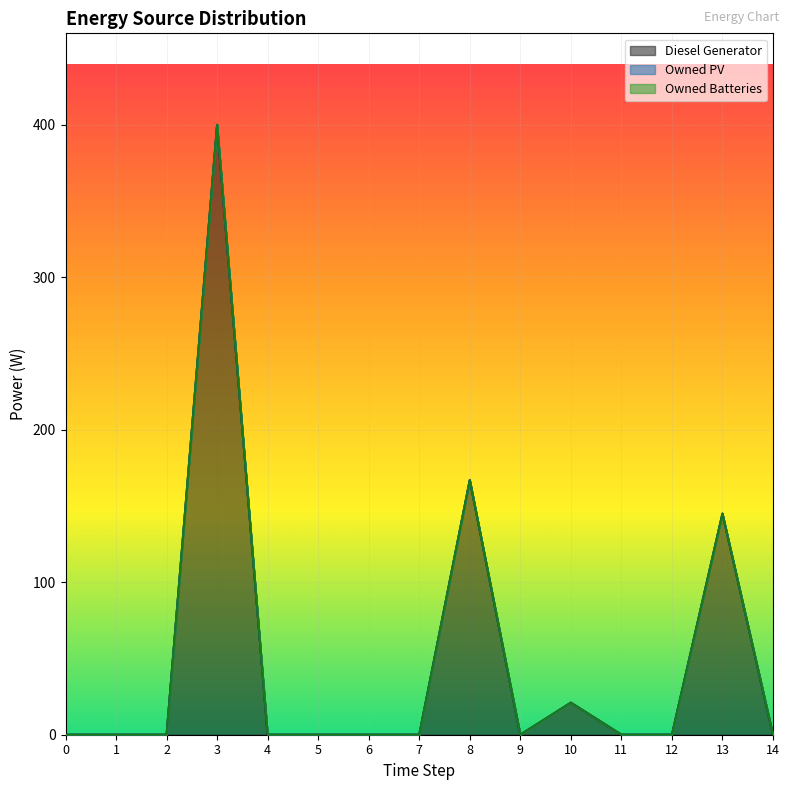

What is the difference between the maximum and minimum values in the Diesel Generator series?

400